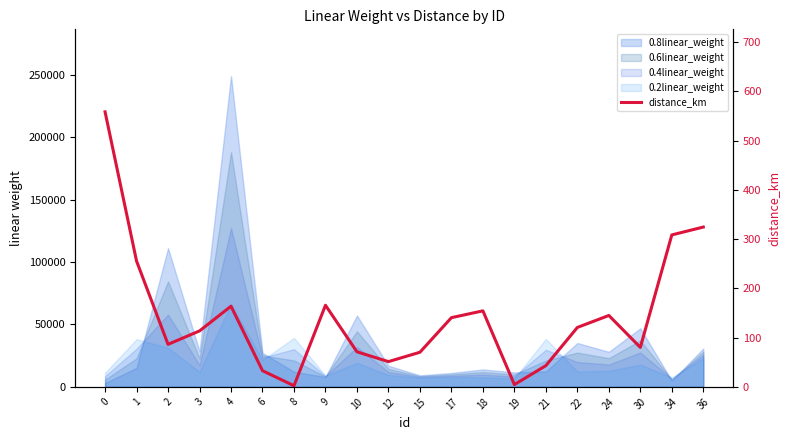

How many values are below 120?

10